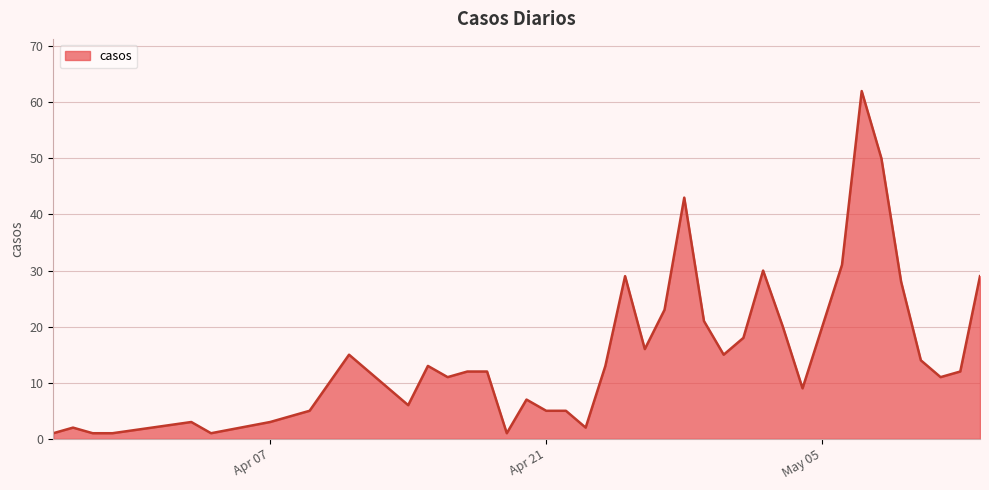

How many series are shown in this chart?

1